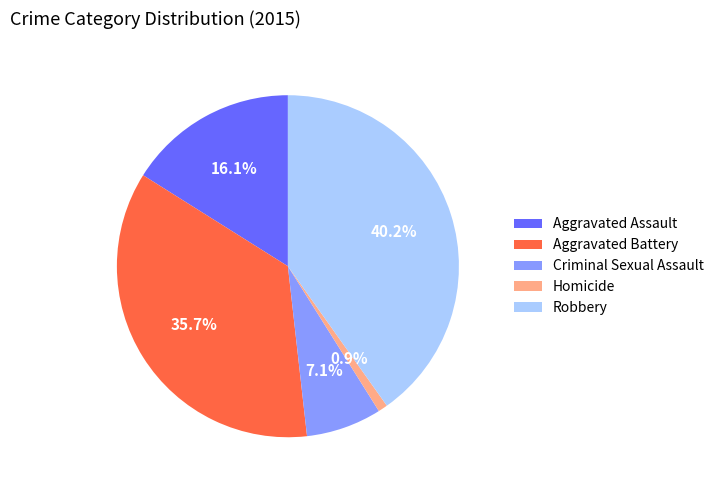

Combined, what portion of the pie is Aggravated Assault and Criminal Sexual Assault?

23.2%